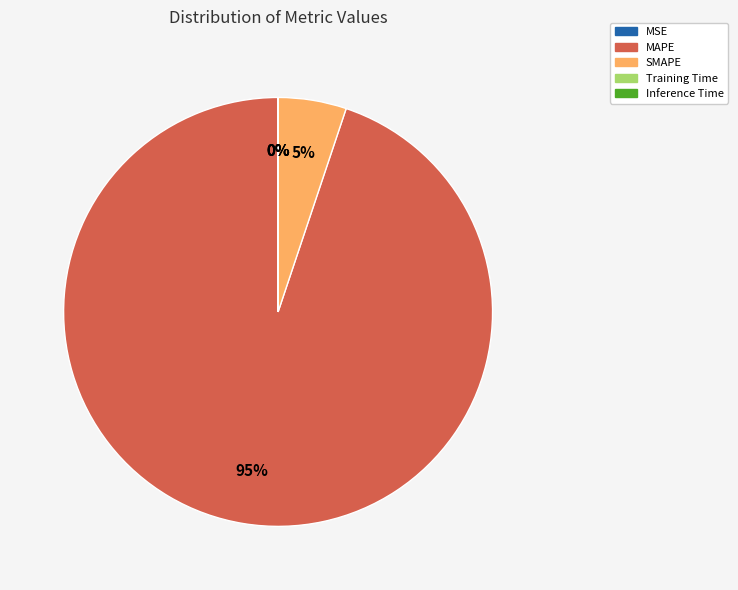

What percentage is the MAPE slice, to the nearest percent?

95%